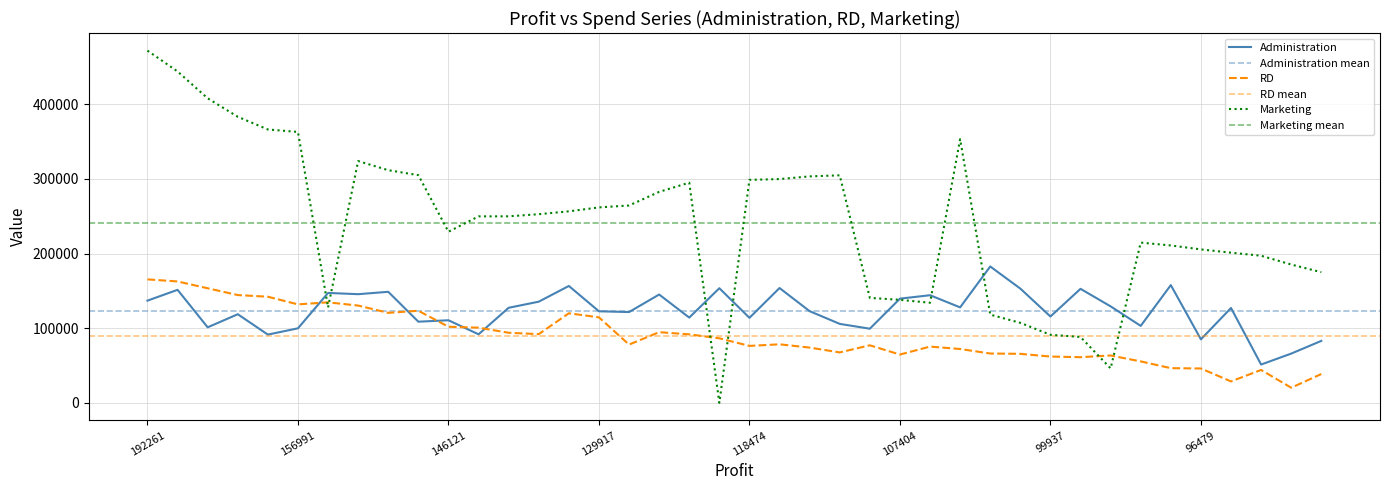

At which category is the sum across all series the highest?

192261